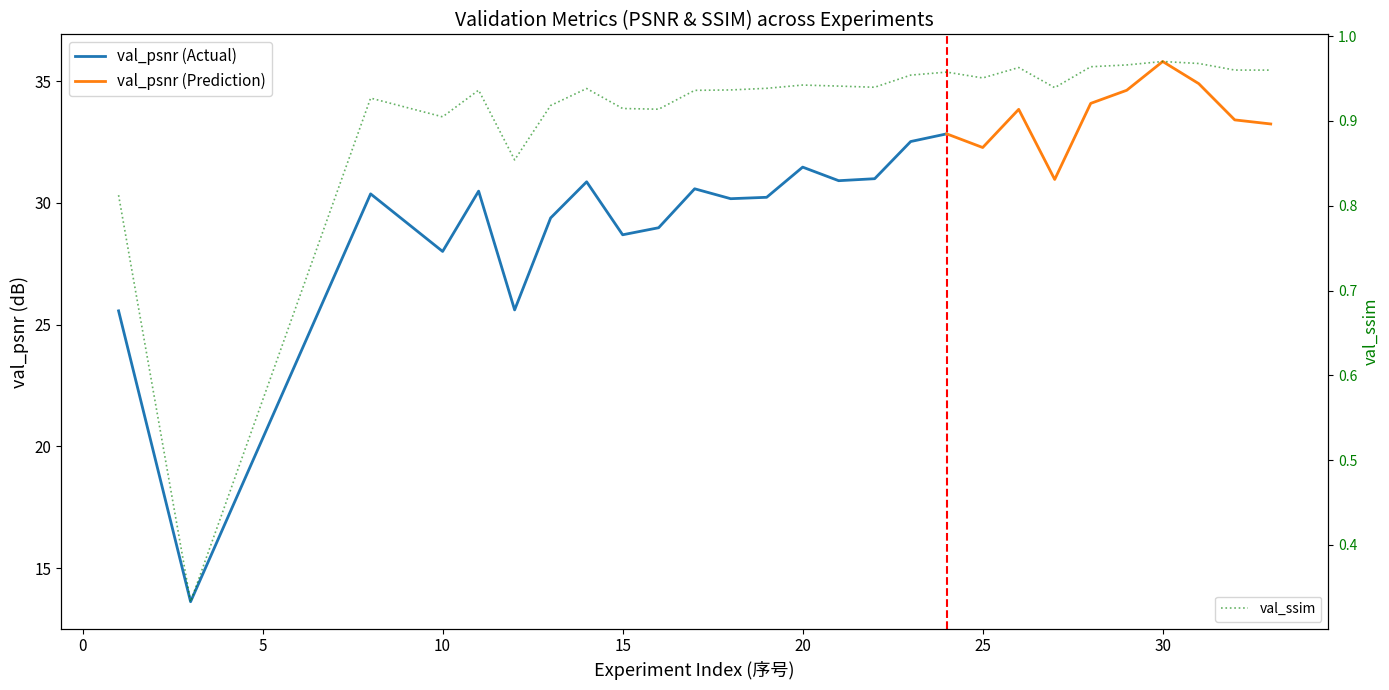

The value at 27 is 0.9. True or false?

True